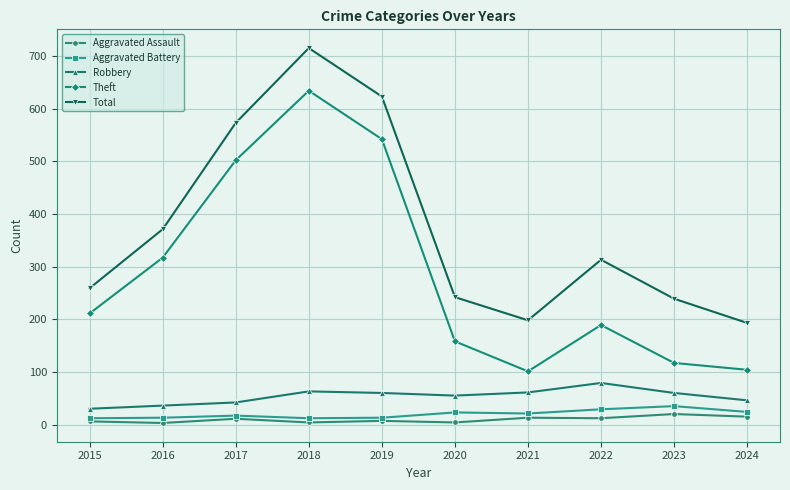

At which category is the sum across all series the highest?

2018